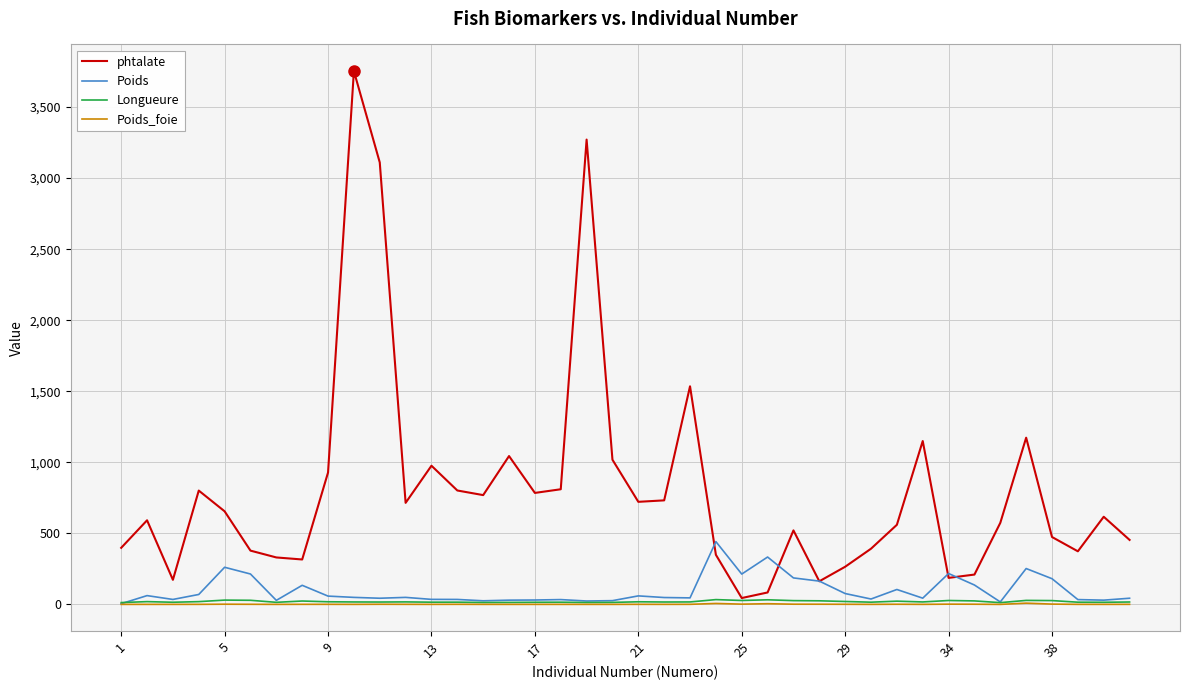

Which series has the widest spread of values?

phtalate